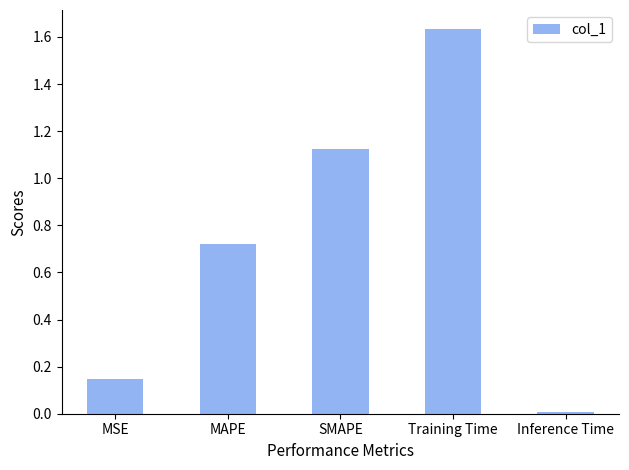

Which category has the highest value across all series?

Training Time